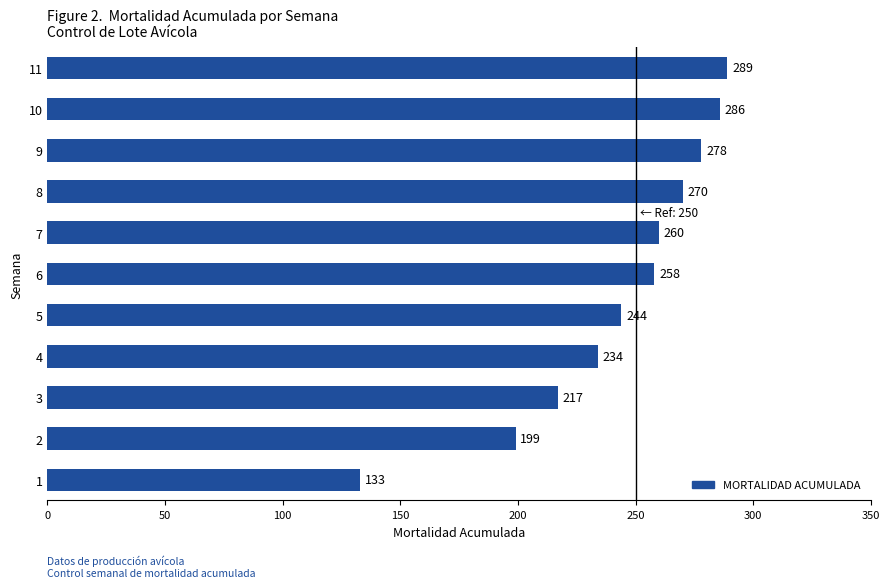

The value at 3 is 217. True or false?

True